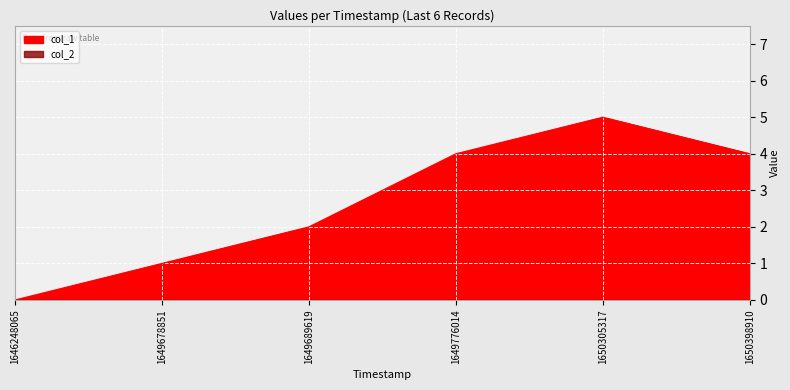

List the labels in order of value, largest first.

1650305317, 1649776014, 1650398910, 1649689619, 1649678851, 1646248065